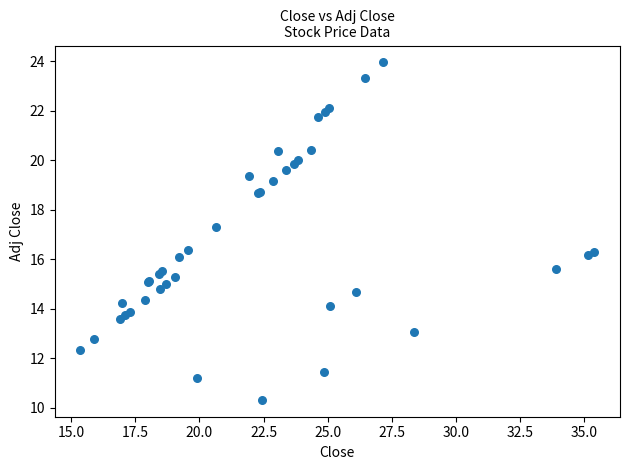

What Y value in the scatter plot is closest to 17?

17.3